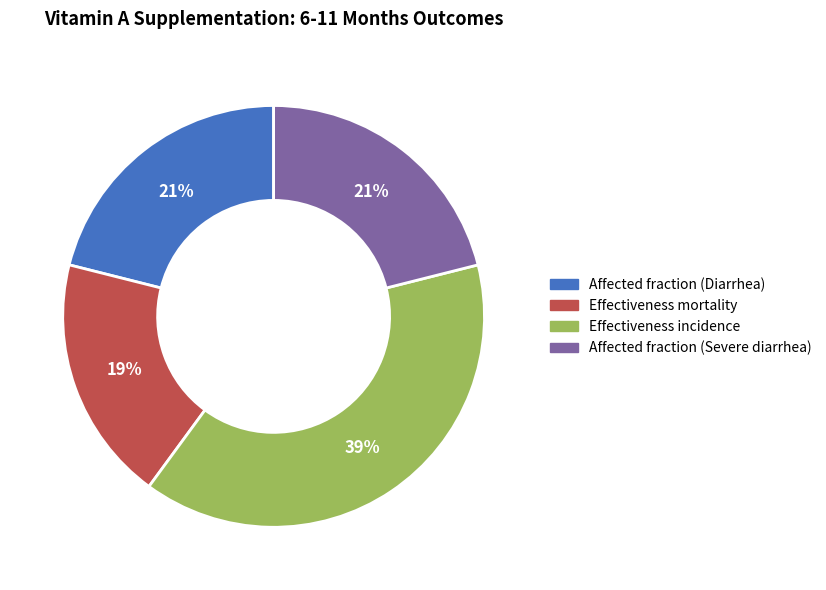

Between Affected fraction (Diarrhea) and Effectiveness incidence, which is larger?

Effectiveness incidence